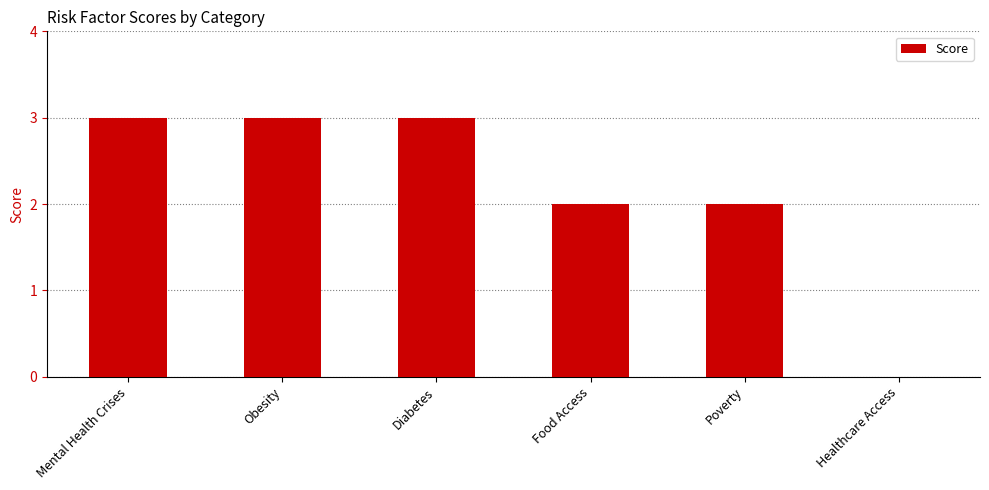

What is the change in value from Obesity to Food Access?

-1